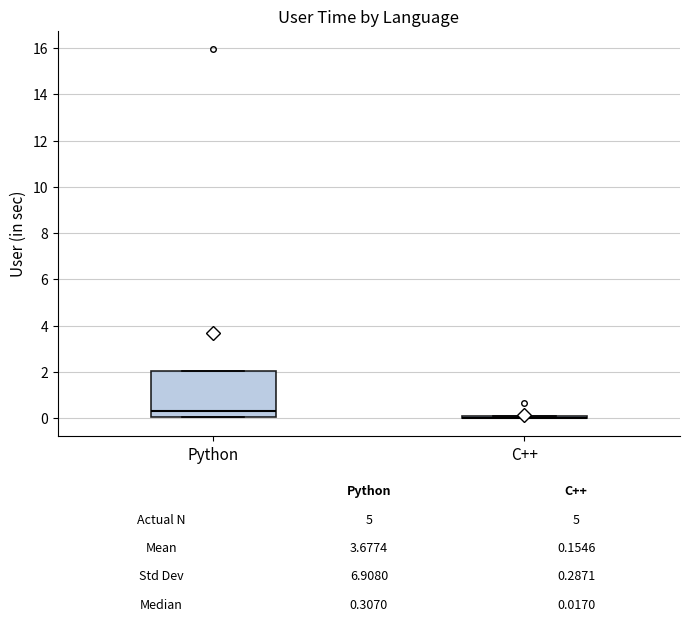

Which box is the tallest, from its lower edge to its upper edge?

Python